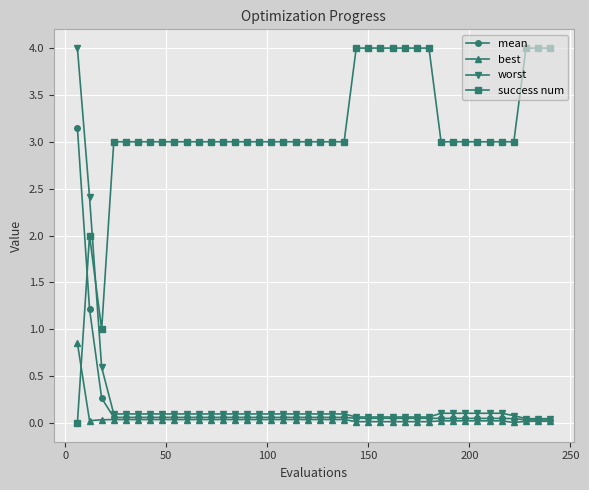

After their last crossing, which series has the higher values: mean or success num?

success num